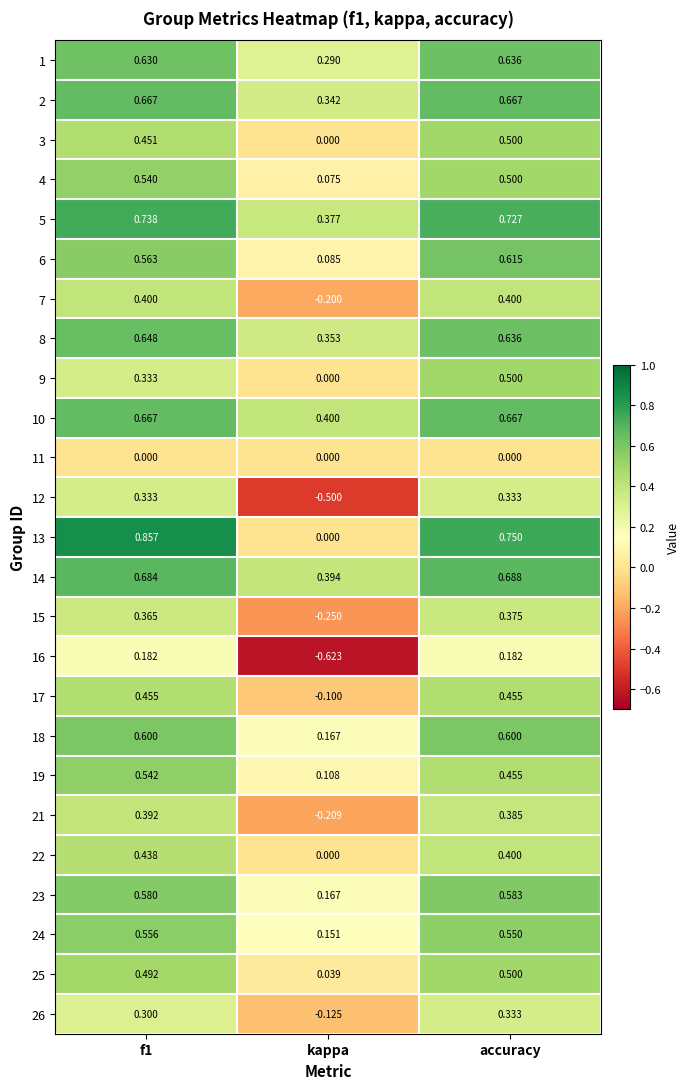

Is the value of 13 at f1 greater than the value of 3 at f1?

Yes